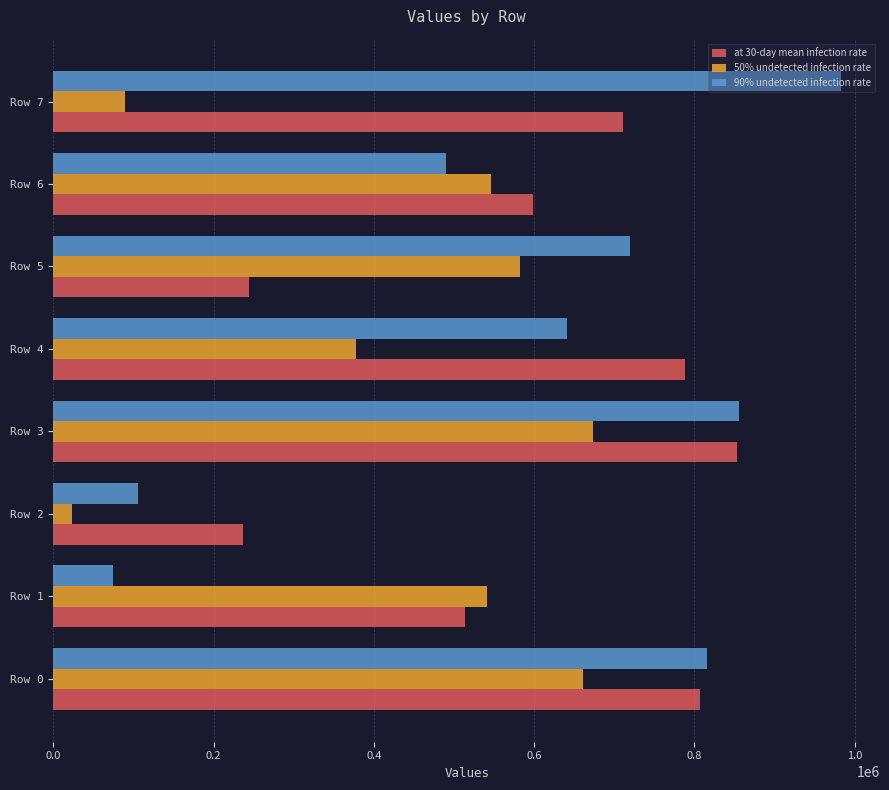

At Row 4, list the series in order from largest to smallest.

at 30-day mean infection rate, 90% undetected infection rate, 50% undetected infection rate